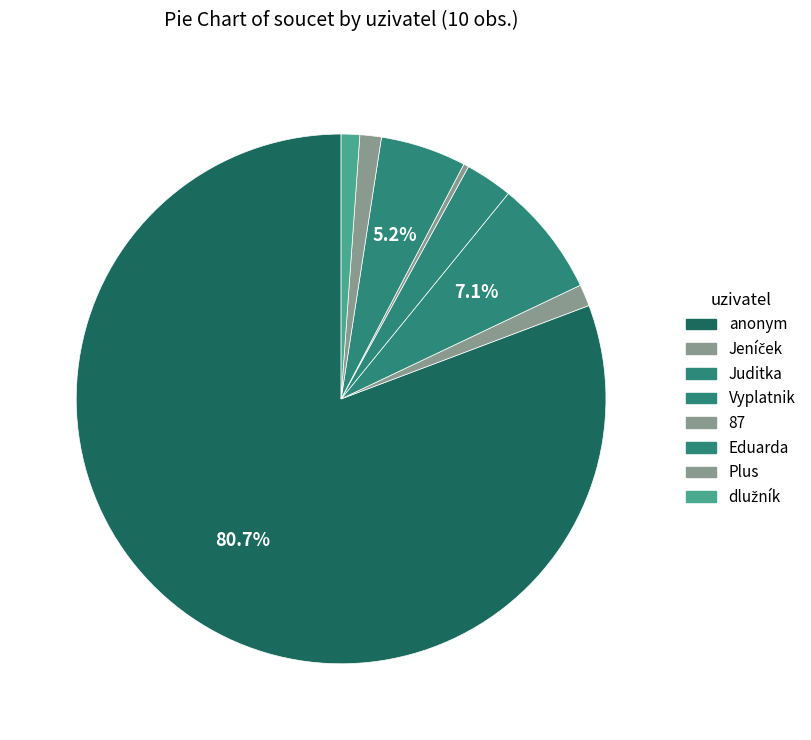

How many segments does this pie chart have?

8